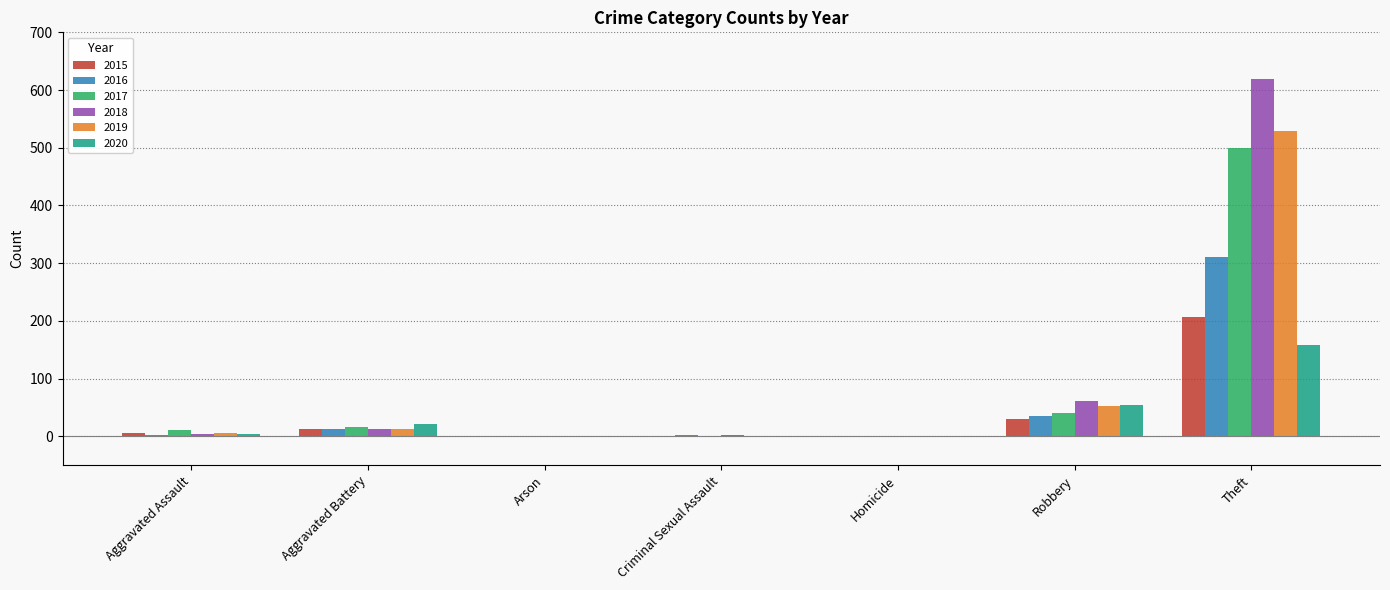

Which series has the largest total across all categories?

2018